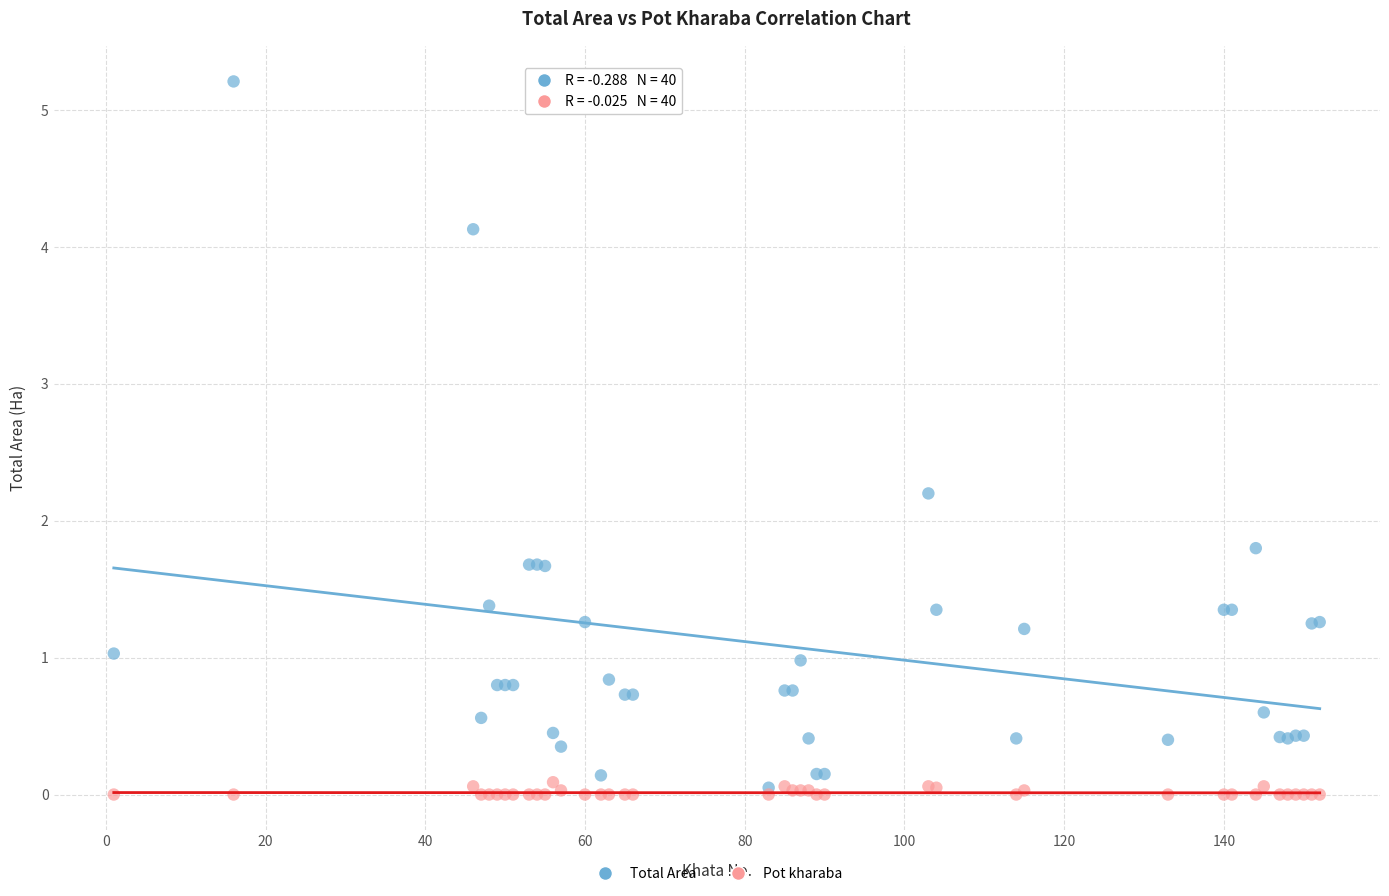

Which series reaches the maximum Y coordinate?

Total Area